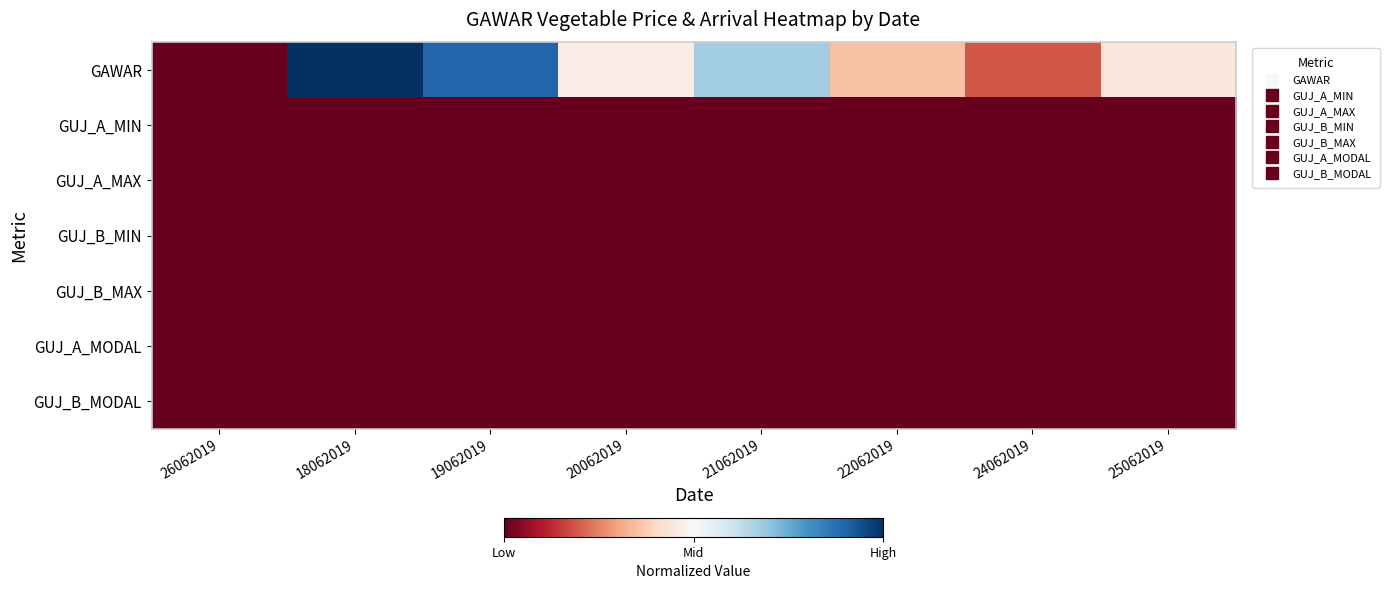

Reading right to left, list all the values displayed in this chart.

GAWAR: 25062019=0.4	24062019=0.2	22062019=0.4	21062019=0.7	20062019=0.5	19062019=0.9	18062019=1.0	26062019=0.0
GUJ_A_MIN: 25062019=0.0	24062019=0.0	22062019=0.0	21062019=0.0	20062019=0.0	19062019=0.0	18062019=0.0	26062019=0.0
GUJ_A_MAX: 25062019=0.0	24062019=0.0	22062019=0.0	21062019=0.0	20062019=0.0	19062019=0.0	18062019=0.0	26062019=0.0
GUJ_B_MIN: 25062019=0.0	24062019=0.0	22062019=0.0	21062019=0.0	20062019=0.0	19062019=0.0	18062019=0.0	26062019=0.0
GUJ_B_MAX: 25062019=0.0	24062019=0.0	22062019=0.0	21062019=0.0	20062019=0.0	19062019=0.0	18062019=0.0	26062019=0.0
GUJ_A_MODAL: 25062019=0.0	24062019=0.0	22062019=0.0	21062019=0.0	20062019=0.0	19062019=0.0	18062019=0.0	26062019=0.0
GUJ_B_MODAL: 25062019=0.0	24062019=0.0	22062019=0.0	21062019=0.0	20062019=0.0	19062019=0.0	18062019=0.0	26062019=0.0